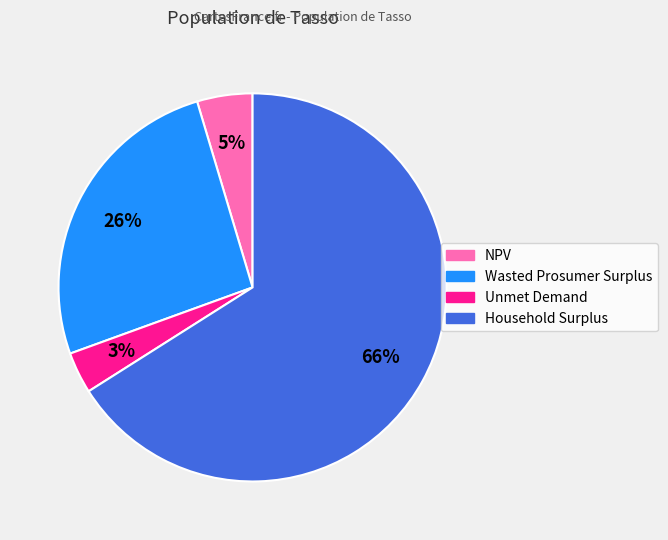

Does Household Surplus represent more than half of the total?

Yes